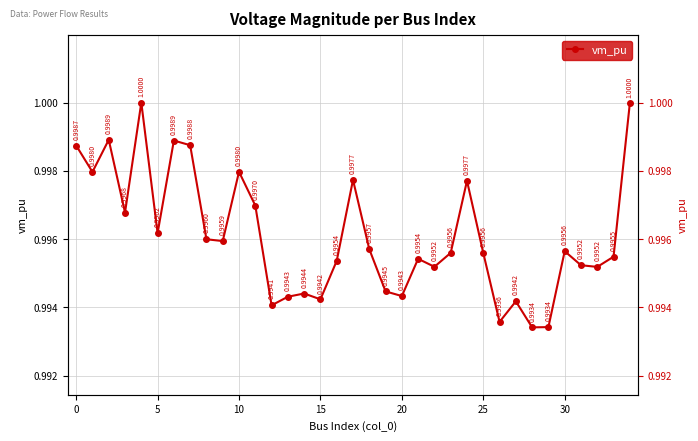

True or false: the data has more than 2 interior local peaks.

True